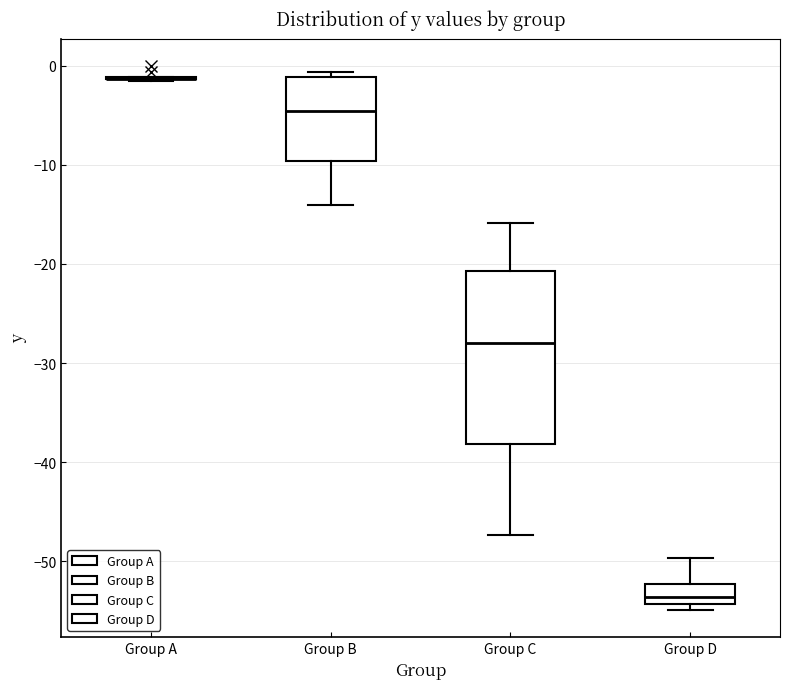

Which box is the tallest, from its lower edge to its upper edge?

Group C